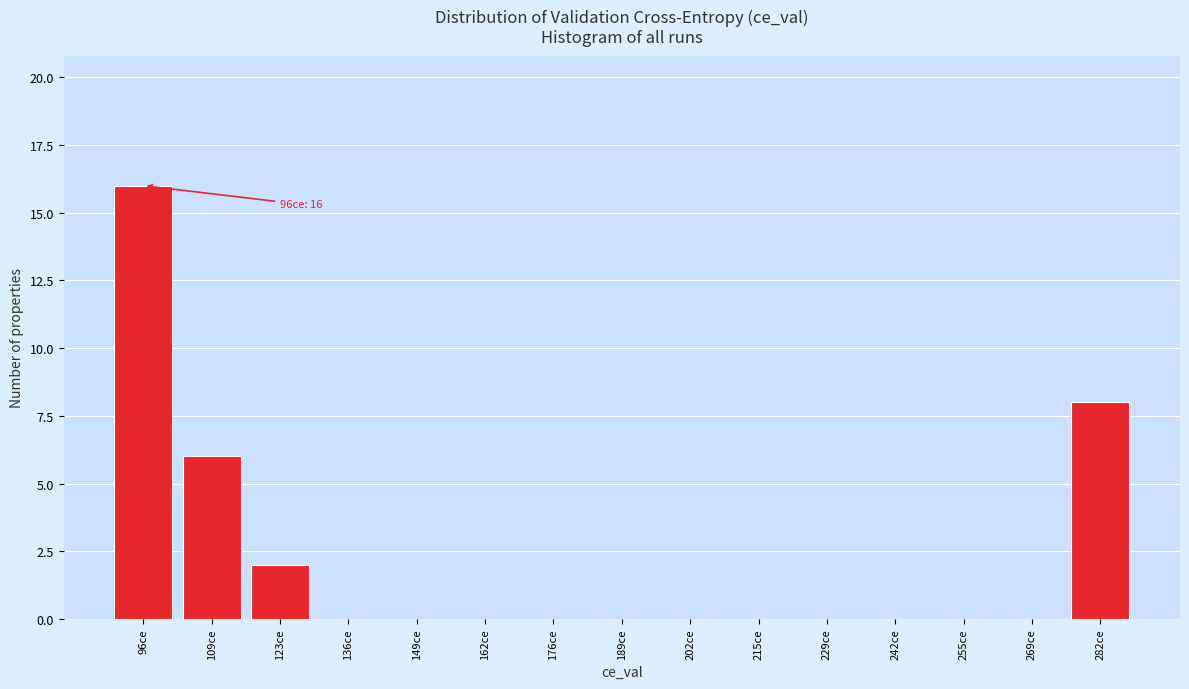

Reading left to right, transcribe all the data shown in this chart.

96ce=16	109ce=6	123ce=2	136ce=0	149ce=0	162ce=0	176ce=0	189ce=0	202ce=0	215ce=0	229ce=0	242ce=0	255ce=0	269ce=0	282ce=8